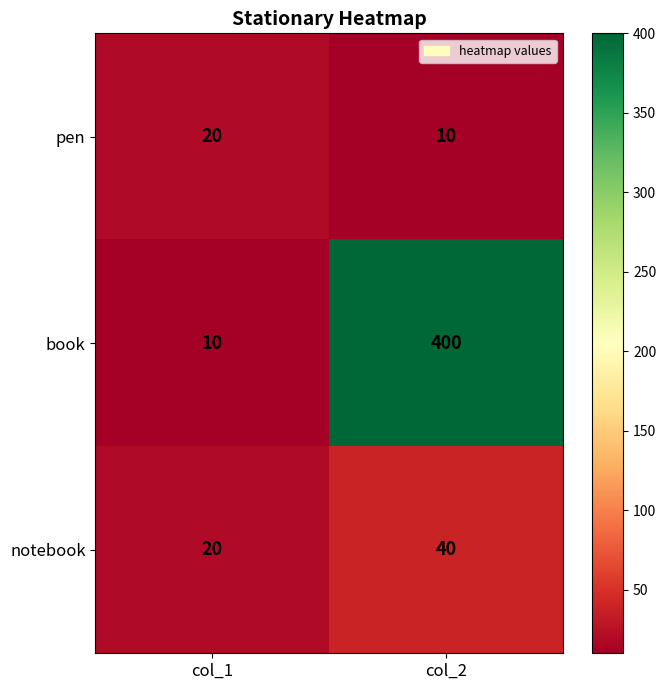

Reading right to left, what are all the values shown in this chart?

pen: 10	20
book: 400	10
notebook: 40	20